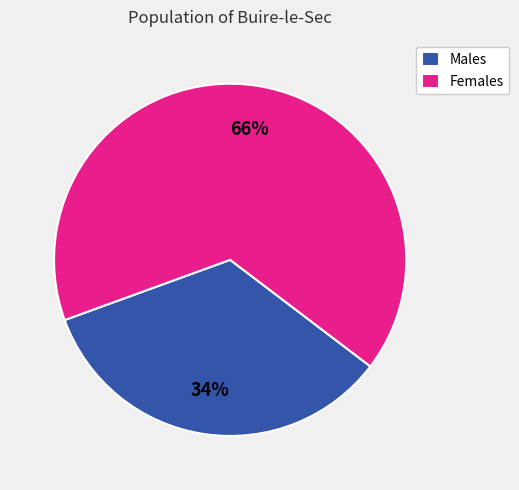

Is the sum of Males and Females greater than half?

Yes